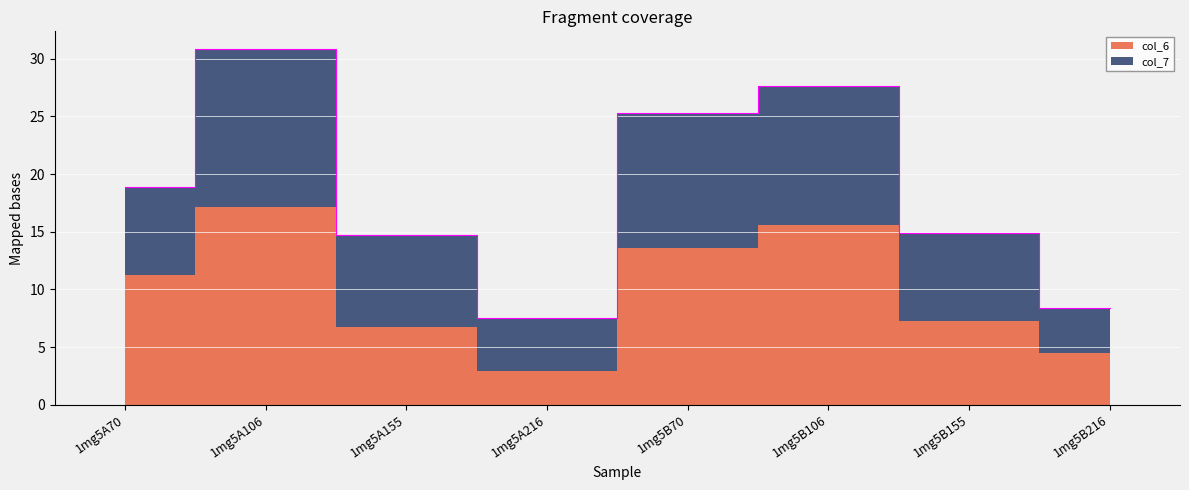

Where does the data first go above 18?

1mg5A70